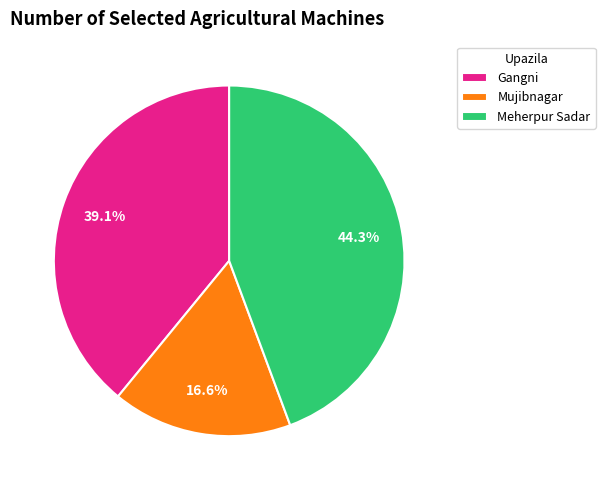

Rank the categories by value from lowest to highest.

Mujibnagar, Gangni, Meherpur Sadar